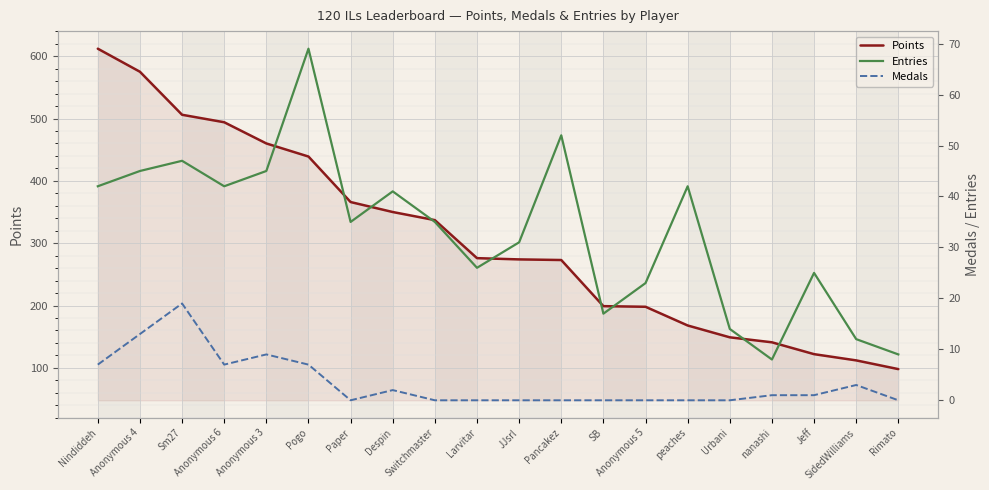

What is the highest value of the Points series?

612